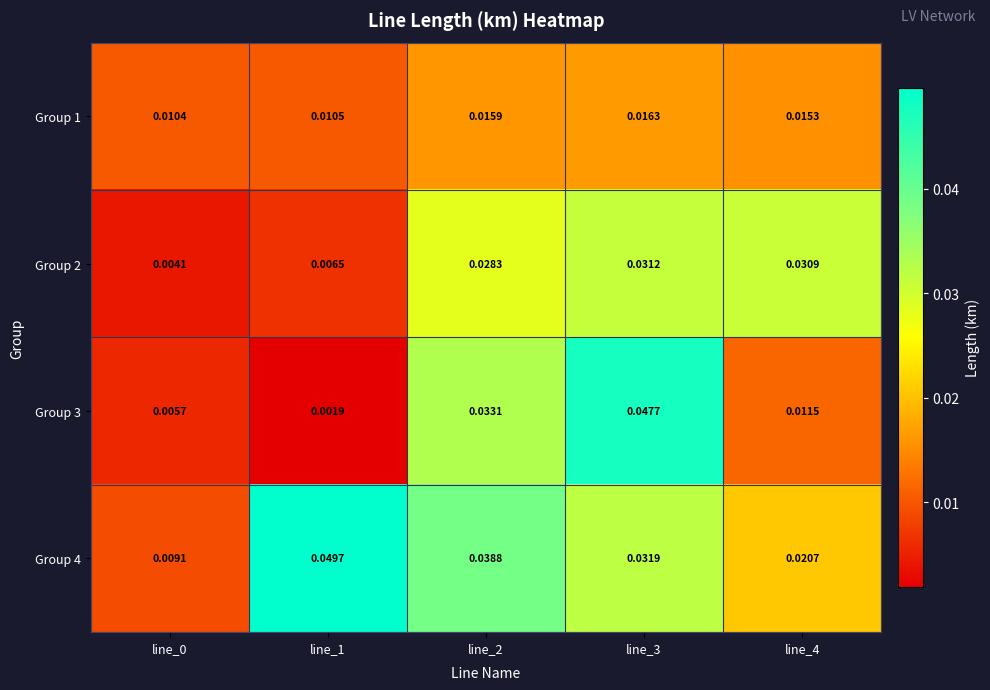

Is the value of Group 4 at line_1 greater than the value of Group 3 at line_3?

Yes